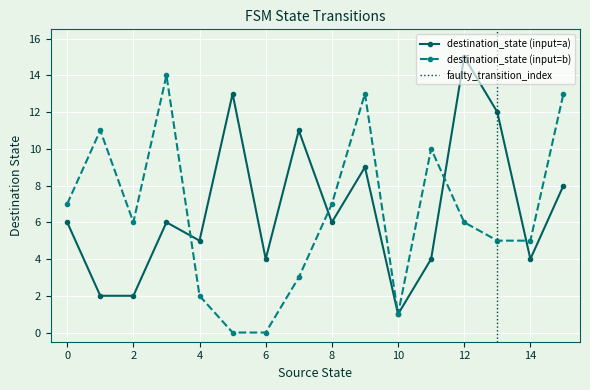

The value of source_state at 28 is 5. True or false?

False